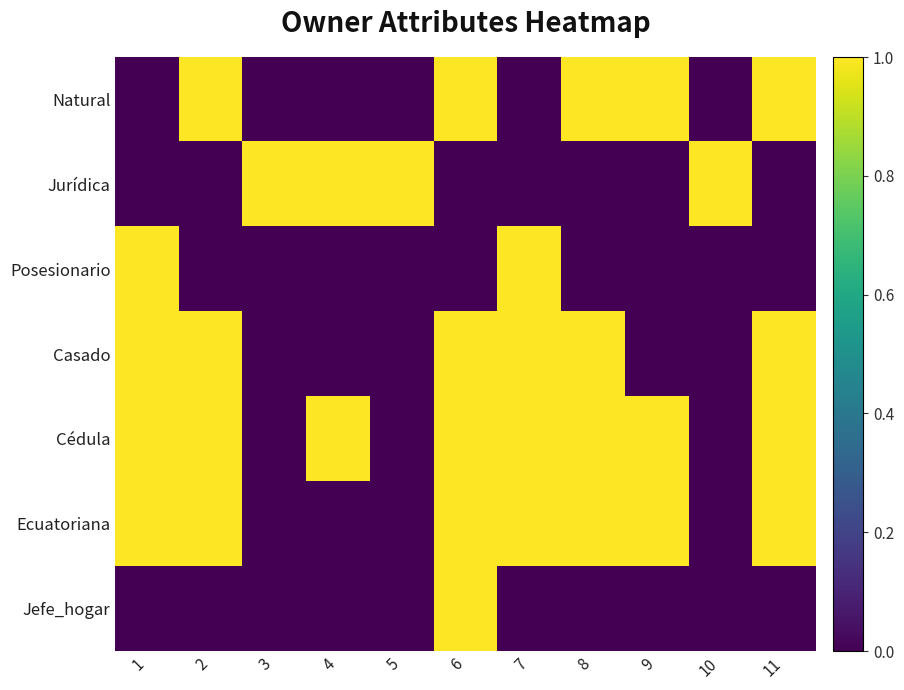

Reading right to left, extract all data points from this chart.

Natural: 11=1	10=0	9=1	8=1	7=0	6=1	5=0	4=0	3=0	2=1	1=0
Jurídica: 11=0	10=1	9=0	8=0	7=0	6=0	5=1	4=1	3=1	2=0	1=0
Posesionario: 11=0	10=0	9=0	8=0	7=1	6=0	5=0	4=0	3=0	2=0	1=1
Casado: 11=1	10=0	9=0	8=1	7=1	6=1	5=0	4=0	3=0	2=1	1=1
Cédula: 11=1	10=0	9=1	8=1	7=1	6=1	5=0	4=1	3=0	2=1	1=1
Ecuatoriana: 11=1	10=0	9=1	8=1	7=1	6=1	5=0	4=0	3=0	2=1	1=1
Jefe_hogar: 11=0	10=0	9=0	8=0	7=0	6=1	5=0	4=0	3=0	2=0	1=0